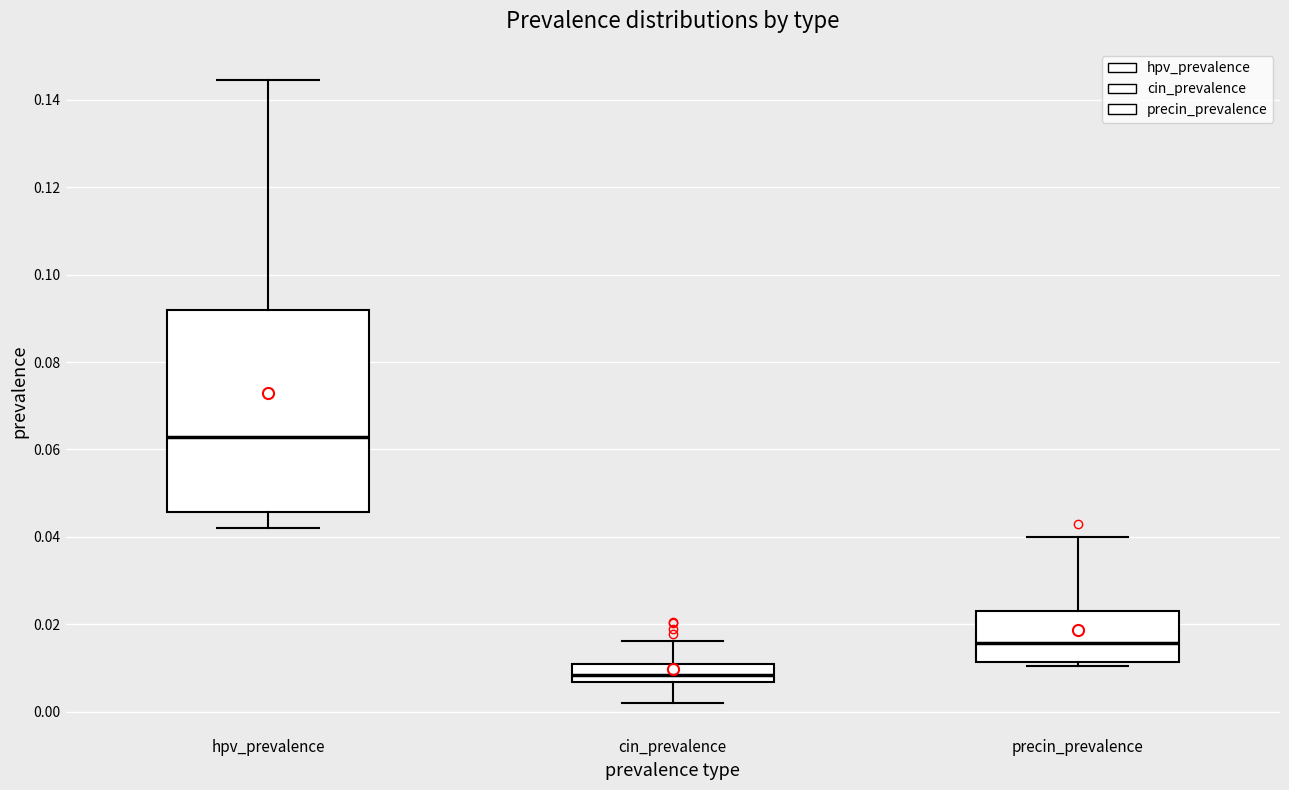

Which box has the highest median line?

hpv_prevalence